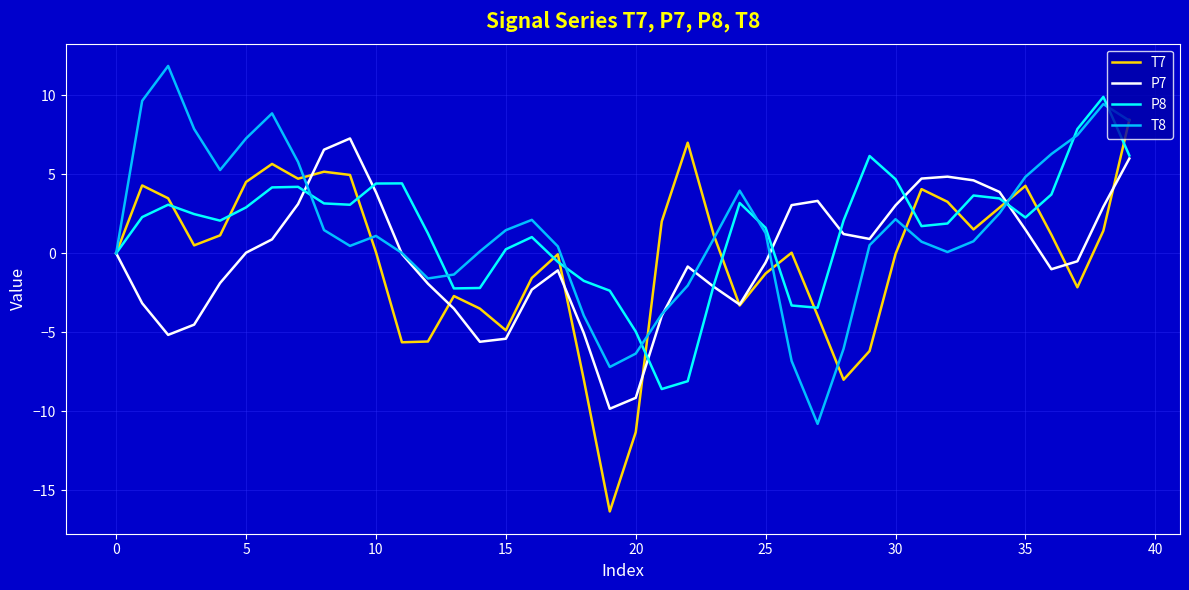

What is the greatest value displayed?

11.8